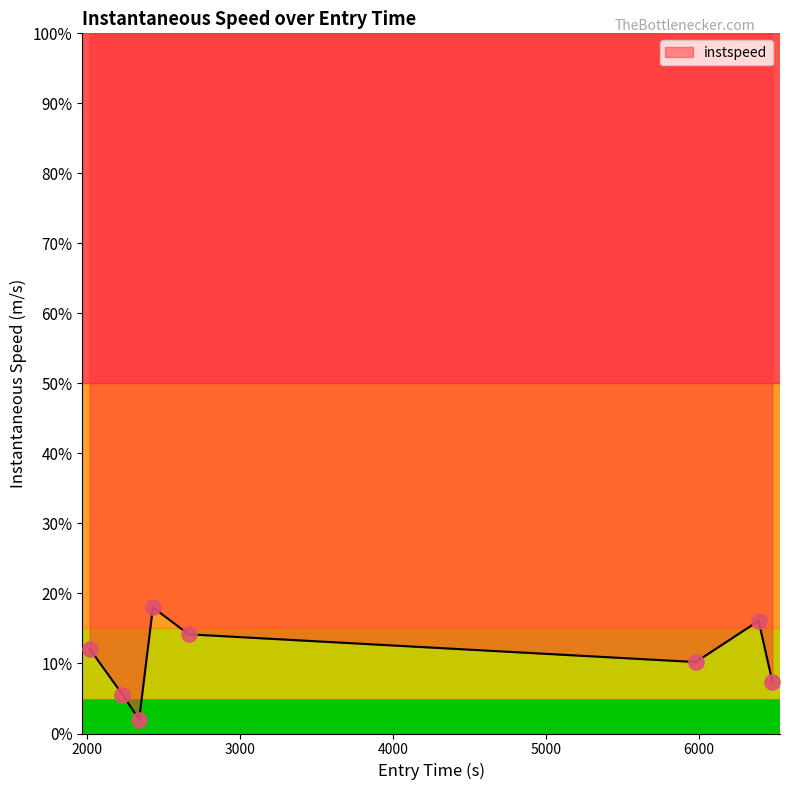

Which has a higher value, 2431.2684728197487 or 2341.4302487600735?

2431.2684728197487